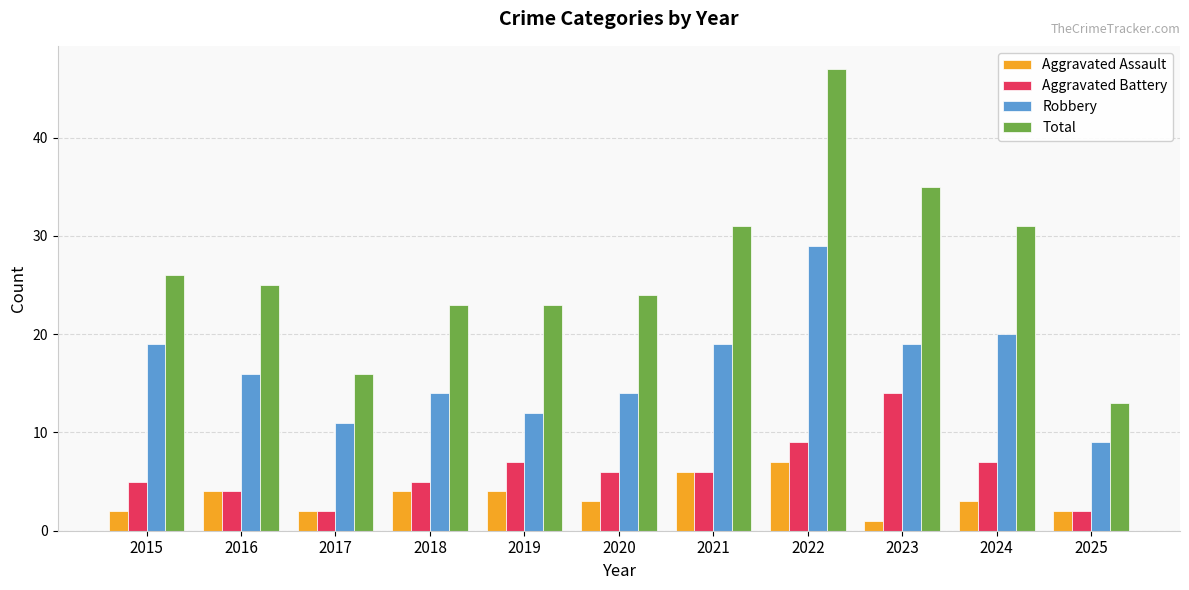

The Robbery series shows 38 at 2022. True or false?

False